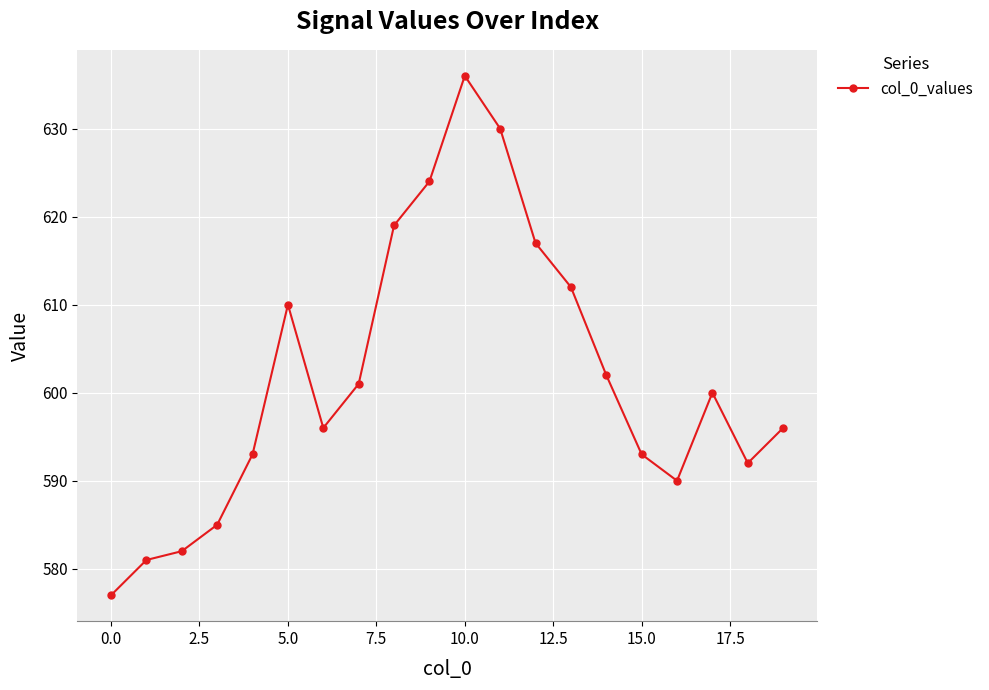

What is the minimum value shown in the chart?

577